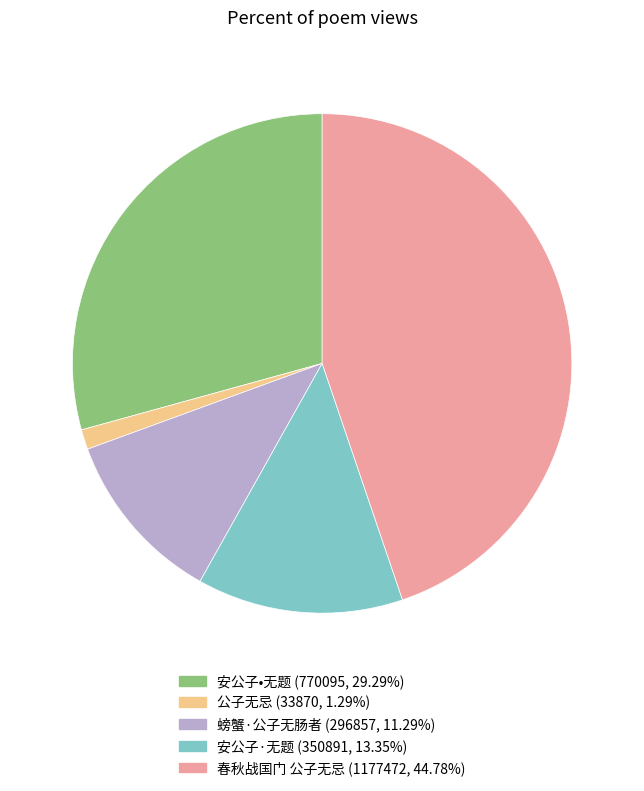

Which category has the biggest portion of the pie?

春秋战国门 公子无忌